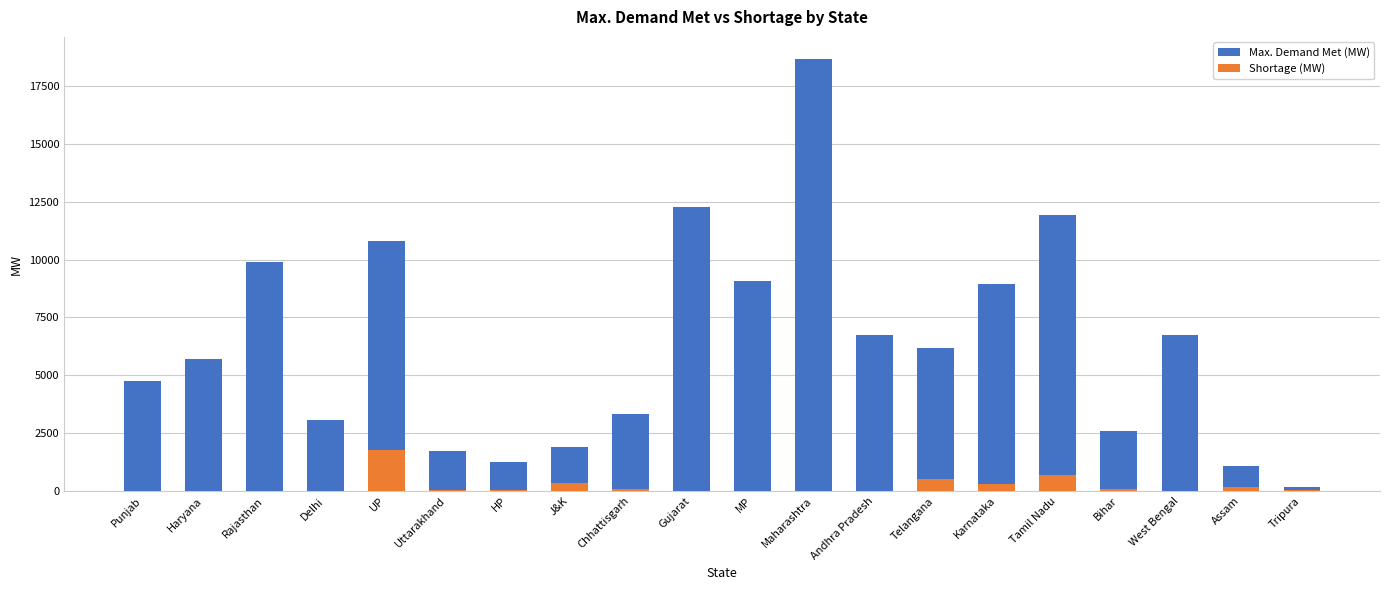

How many groups of bars are there?

20